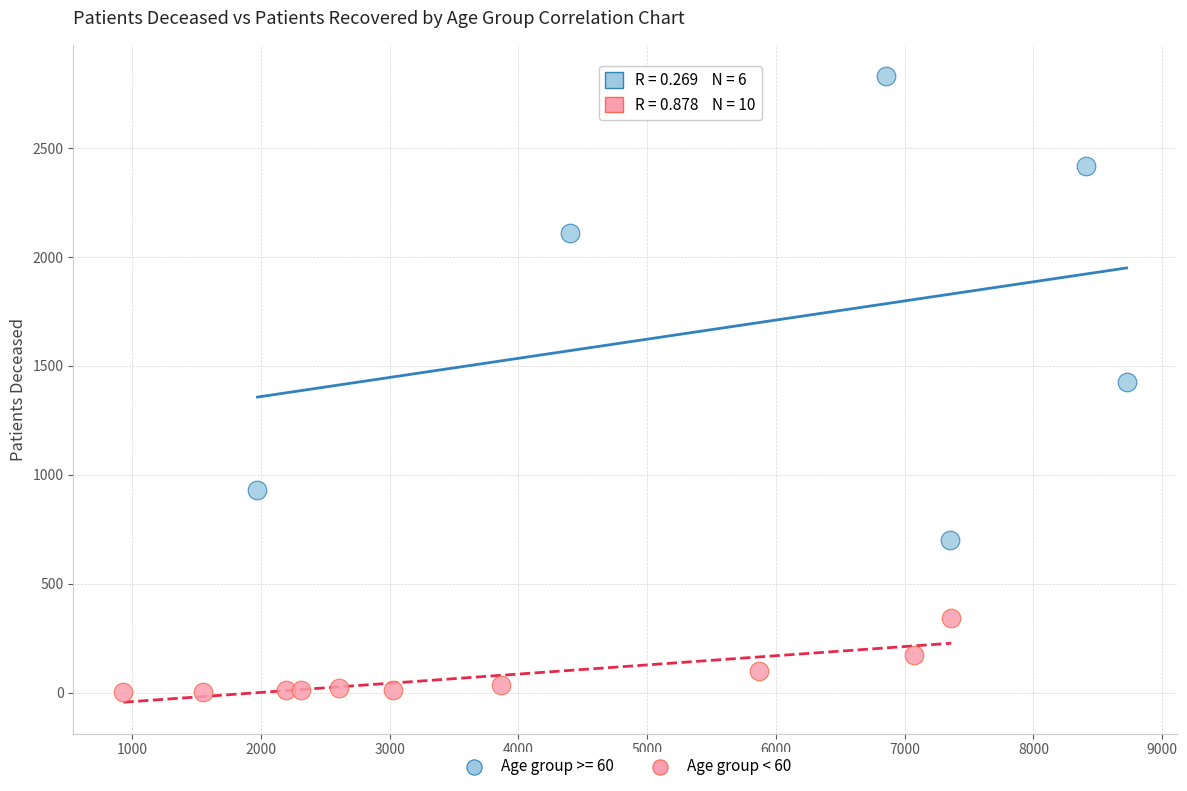

Which series has the largest Y range (max minus min)?

Age group >= 60